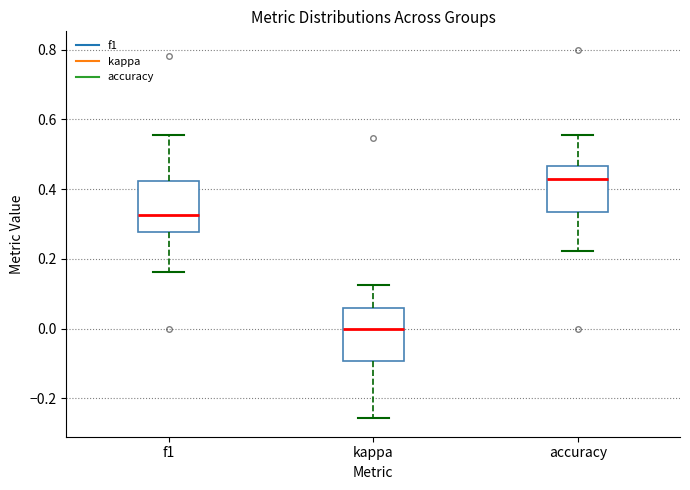

Where is the upper edge of the box for f1 on the y-axis? The values are not printed on the chart, so give them approximately, as read against the axis.

0.42